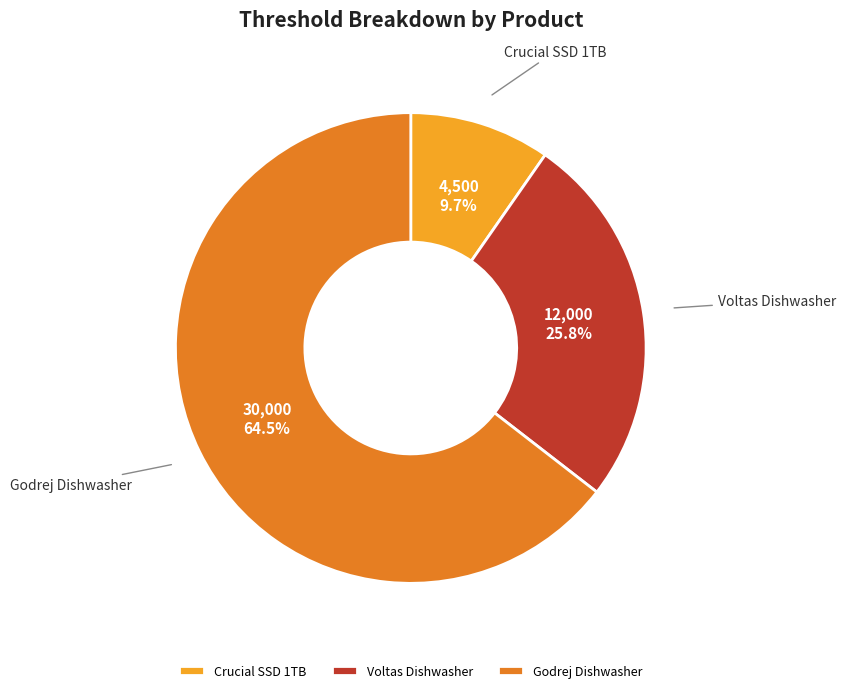

Between Crucial SSD 1TB and Voltas Dishwasher, which is larger?

Voltas Dishwasher